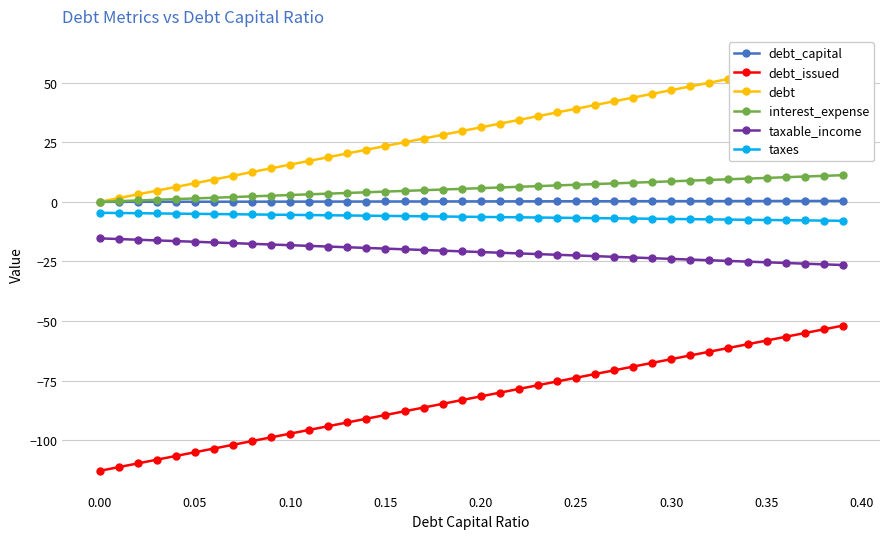

What is the maximum value for interest_expense?

11.2